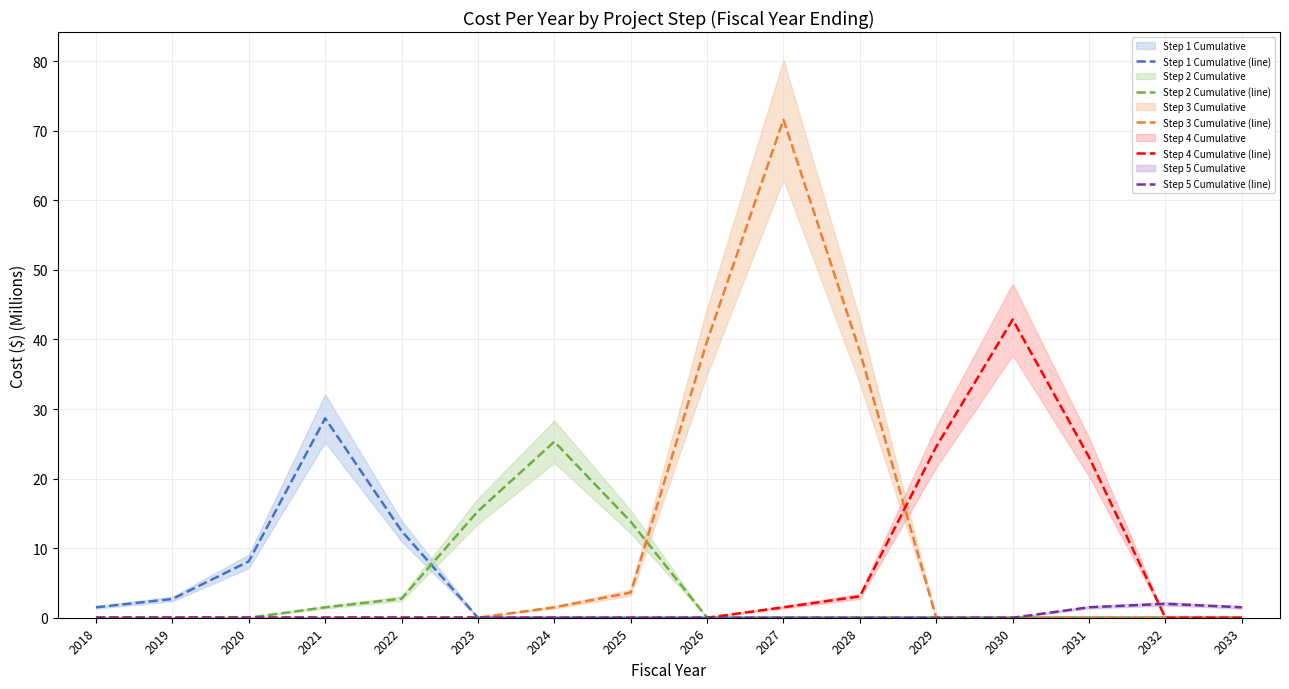

Reading left to right, list all the values displayed in this chart.

Step 1 Cumulative (line): 1.5	2.7	8.1	28.7	12.5	0.0	0.0	0.0	0.0	0.0	0.0	0.0	0.0	0.0	0.0	0.0
Step 2 Cumulative (line): 0.0	0.0	0.0	1.5	2.7	15.3	25.3	13.8	0.0	0.0	0.0	0.0	0.0	0.0	0.0	0.0
Step 3 Cumulative (line): 0.0	0.0	0.0	0.0	0.0	0.0	1.5	3.6	39.8	71.6	38.3	0.0	0.0	0.0	0.0	0.0
Step 4 Cumulative (line): 0.0	0.0	0.0	0.0	0.0	0.0	0.0	0.0	0.0	1.5	3.1	24.6	42.9	23.1	0.0	0.0
Step 5 Cumulative (line): 0.0	0.0	0.0	0.0	0.0	0.0	0.0	0.0	0.0	0.0	0.0	0.0	0.0	1.5	2.0	1.5